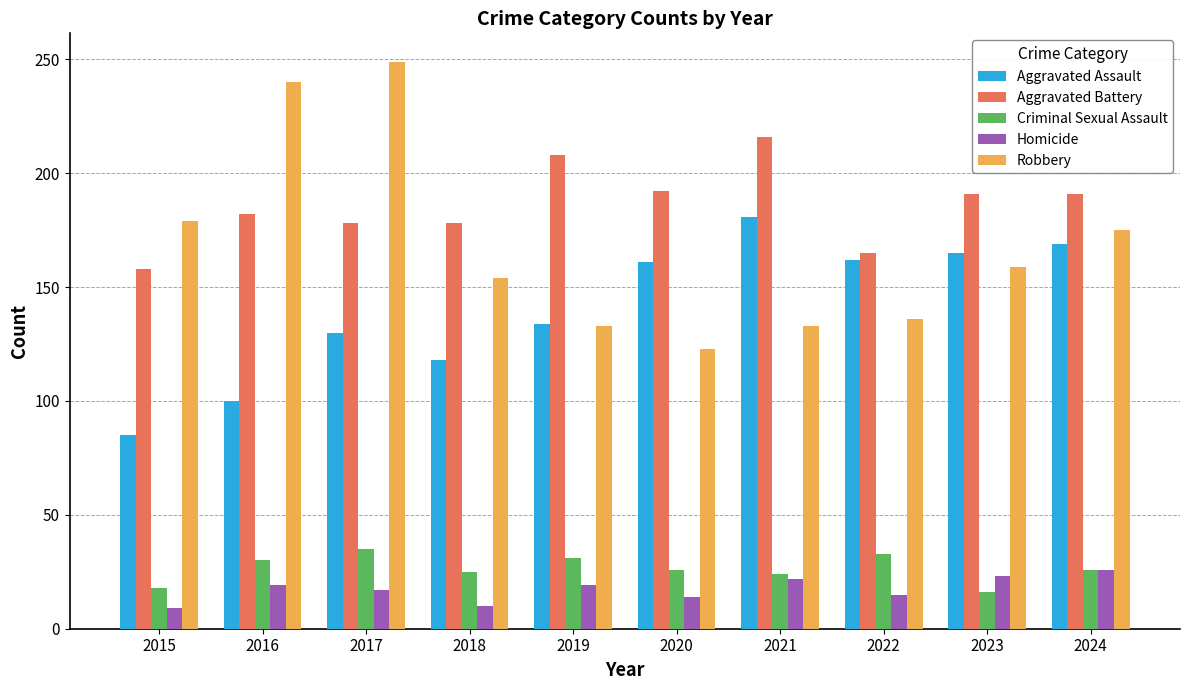

Does the chart contain any negative values?

No